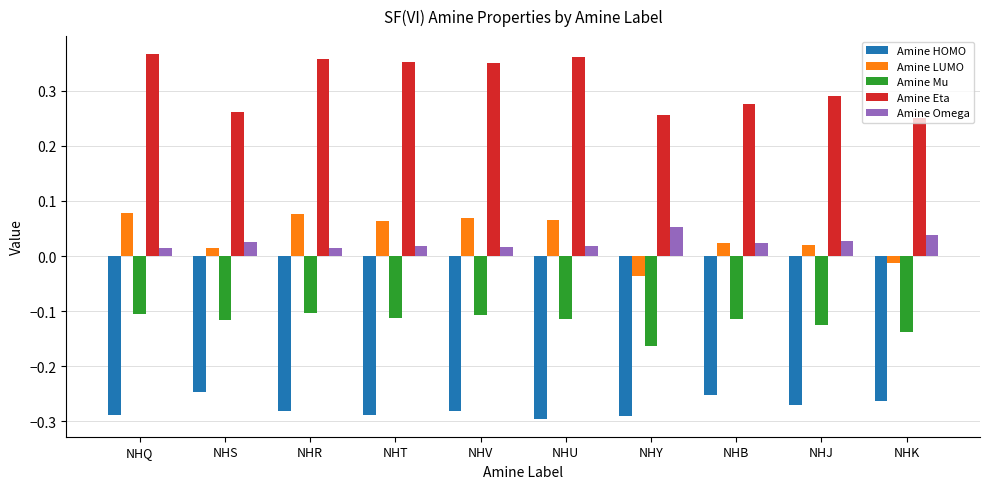

Count the Amine Eta values in the range 0 to 1.

10